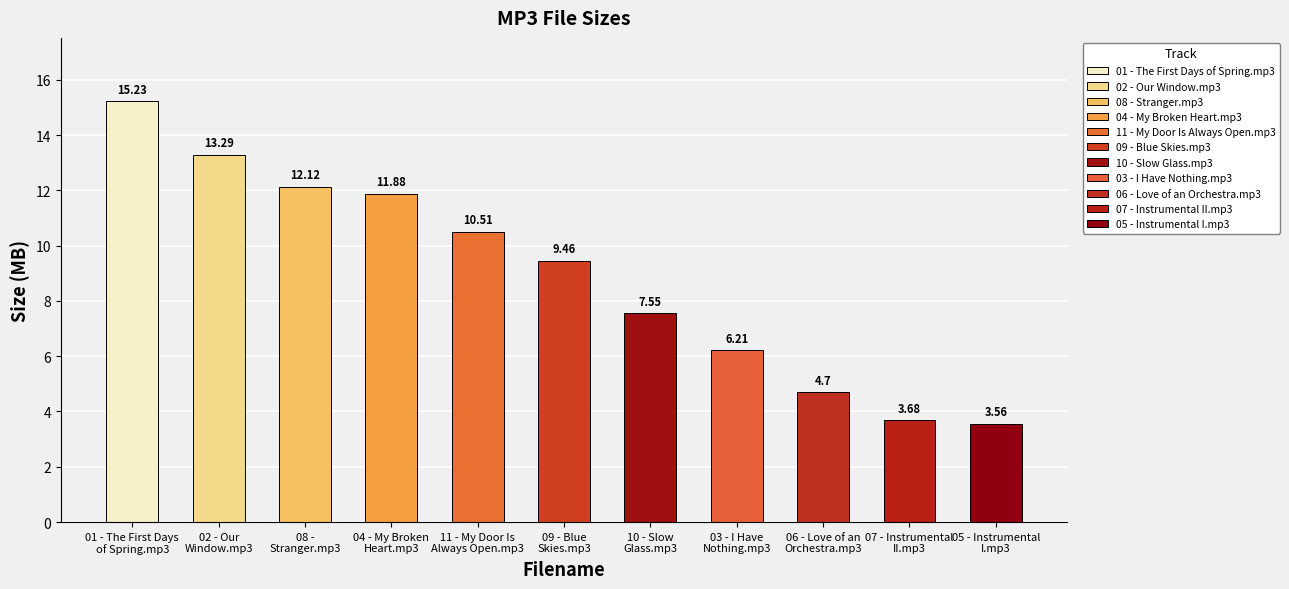

What is the change in value from 11 - My Door Is
Always Open.mp3 to 10 - Slow
Glass.mp3?

-3.0